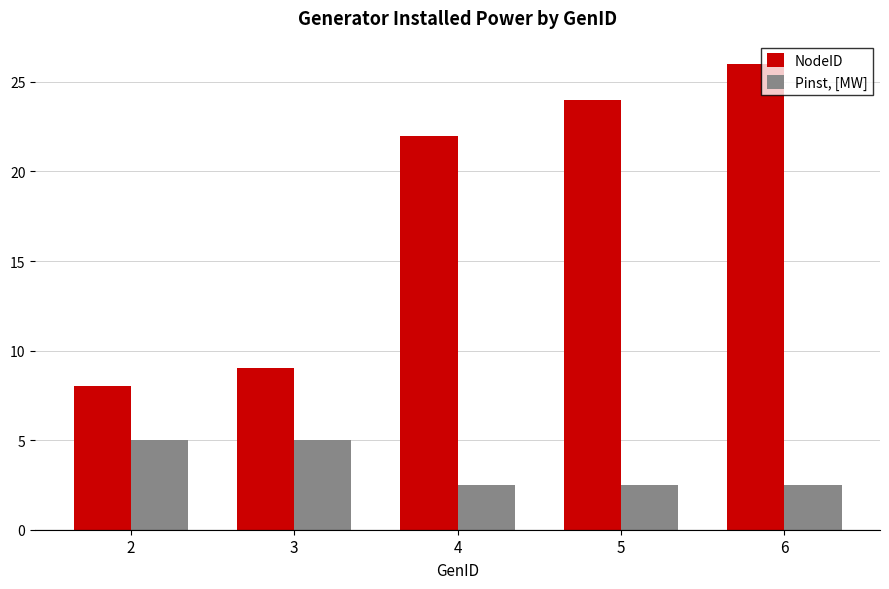

List the series in order of their peak value, lowest first.

Pinst, [MW], NodeID